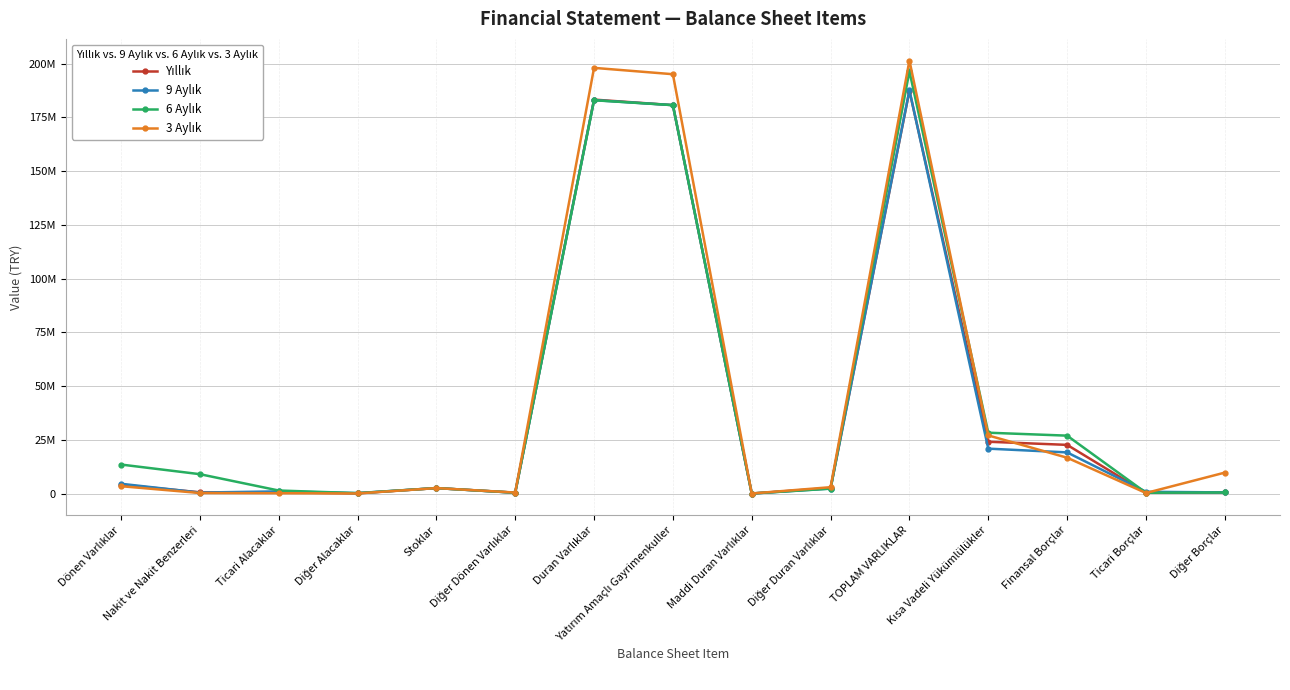

What is the average value of the 3 Aylık series?

43856558